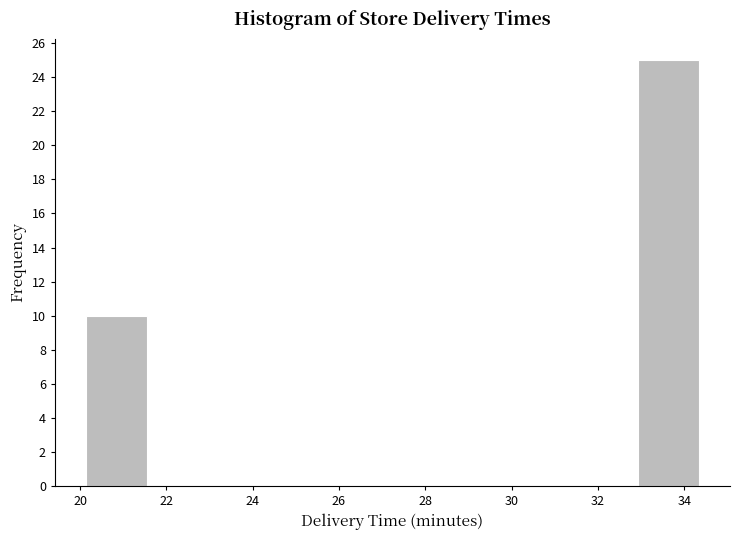

Reading left to right, list every bar in this chart as the range it spans on the x-axis followed by its height. Neither the bar edges nor the heights are printed on the chart, so give them approximately, as read against the axes.

20.2 to 21.6: 10
21.6 to 23.0: 0
23.0 to 24.4: 0
24.4 to 25.8: 0
25.8 to 27.2: 0
27.2 to 28.6: 0
28.6 to 30.0: 0
30.0 to 31.6: 0
31.6 to 33.0: 0
33.0 to 34.4: 25